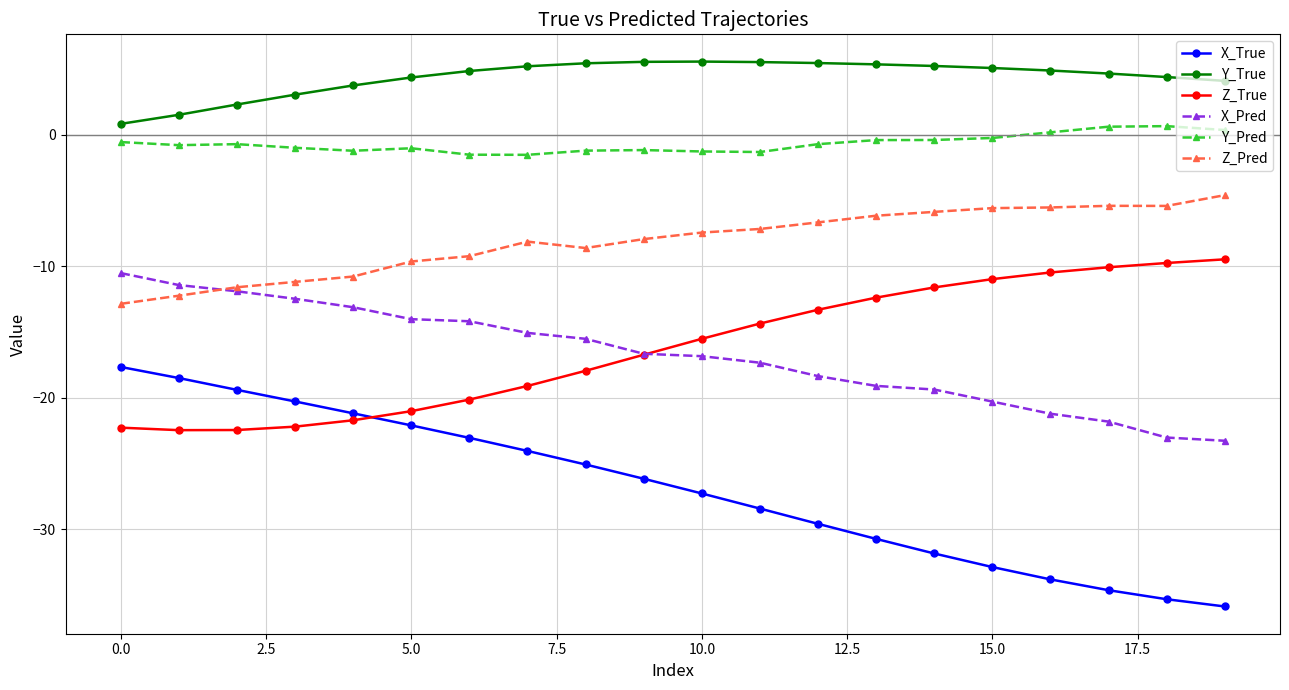

True or false: X_True and Z_Pred cross at least once.

False